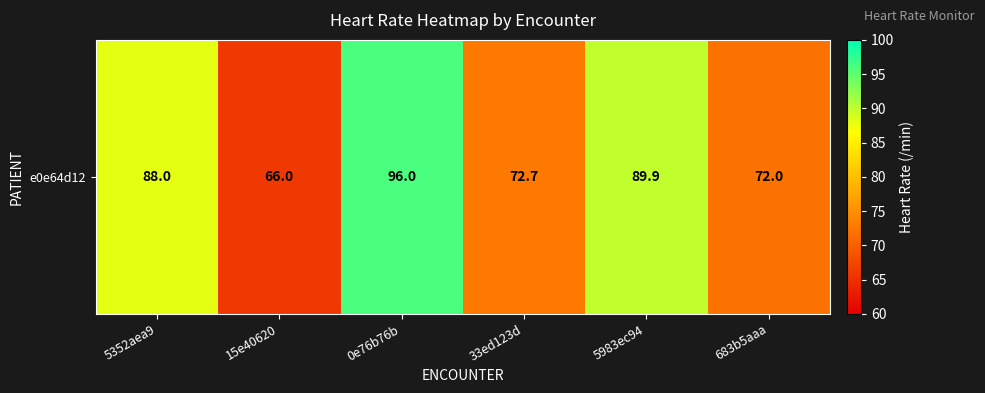

Rank the categories by value from lowest to highest.

15e40620, 683b5aaa, 33ed123d, 5352aea9, 5983ec94, 0e76b76b